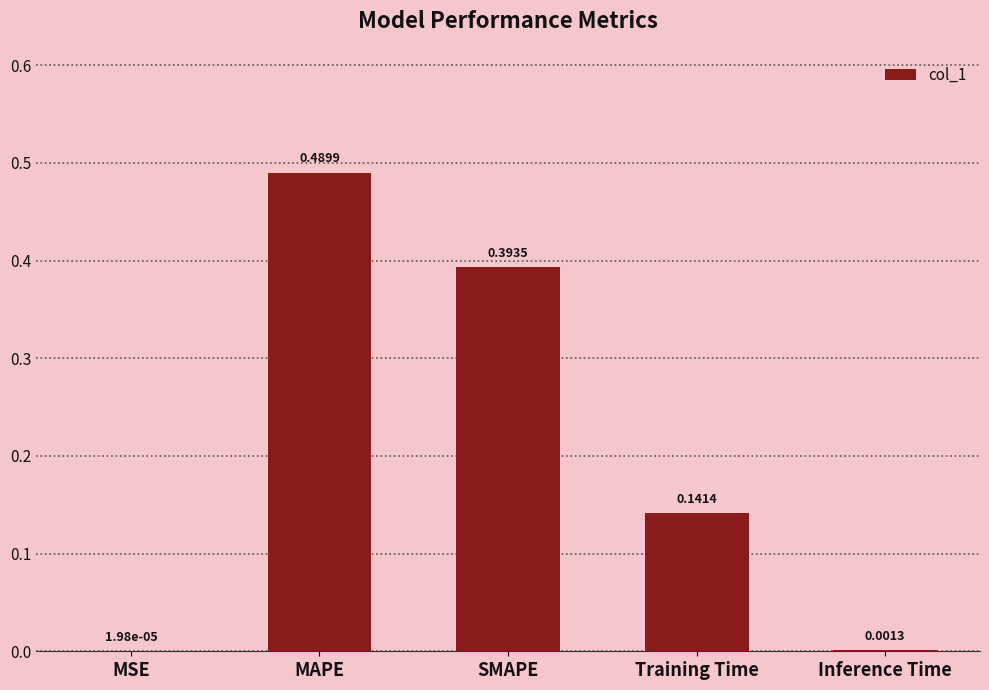

Which label corresponds to the largest value in the chart?

MAPE